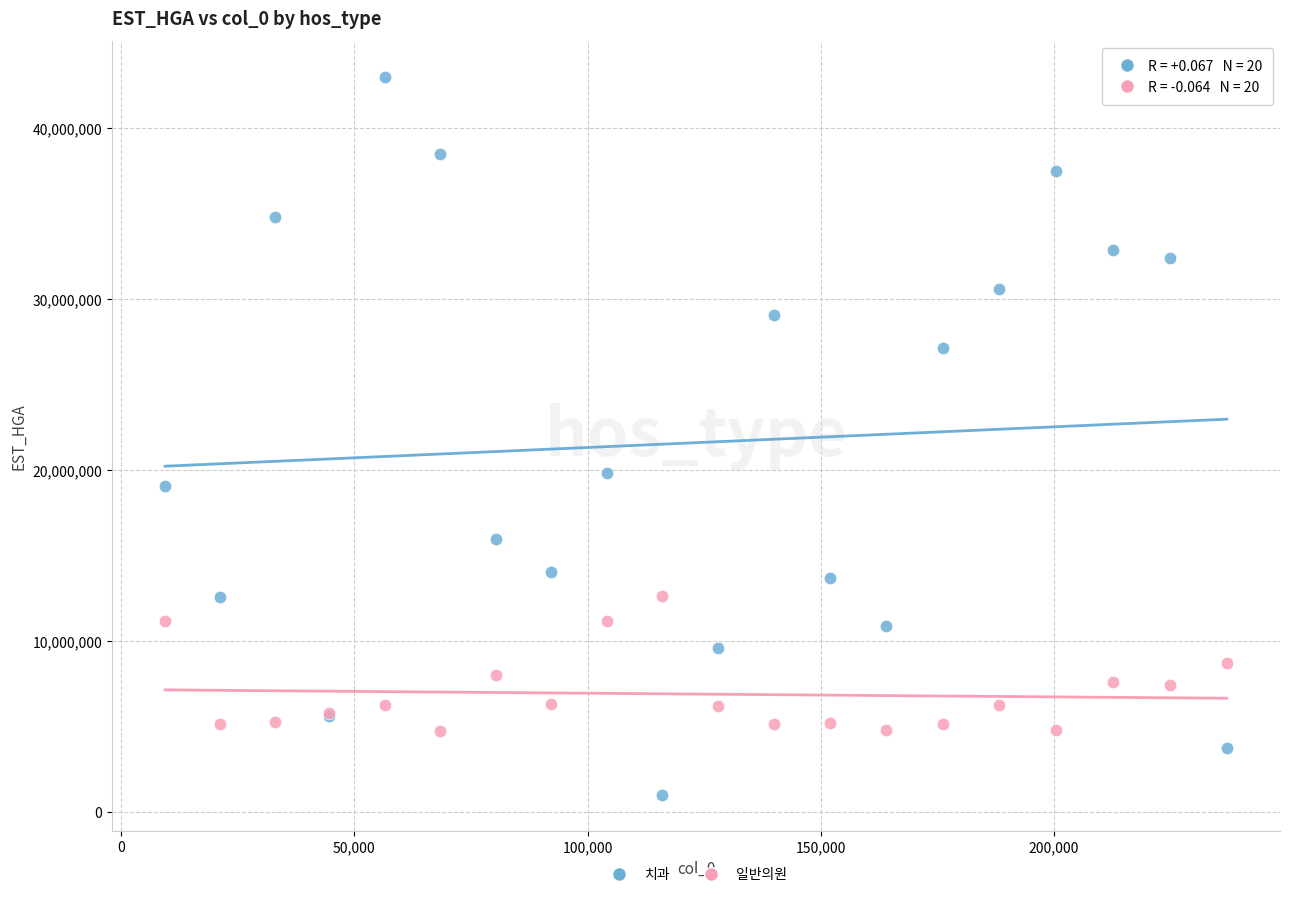

Which series has the largest Y range (max minus min)?

치과